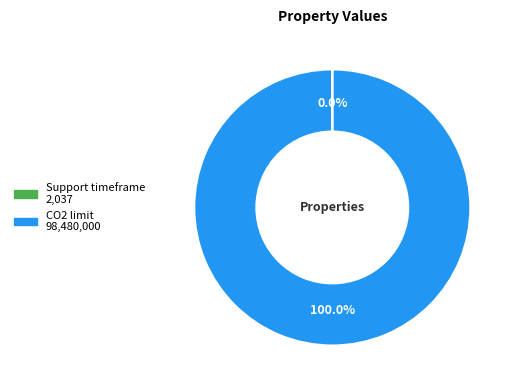

To the nearest percent, what portion does CO2 limit represent?

100%